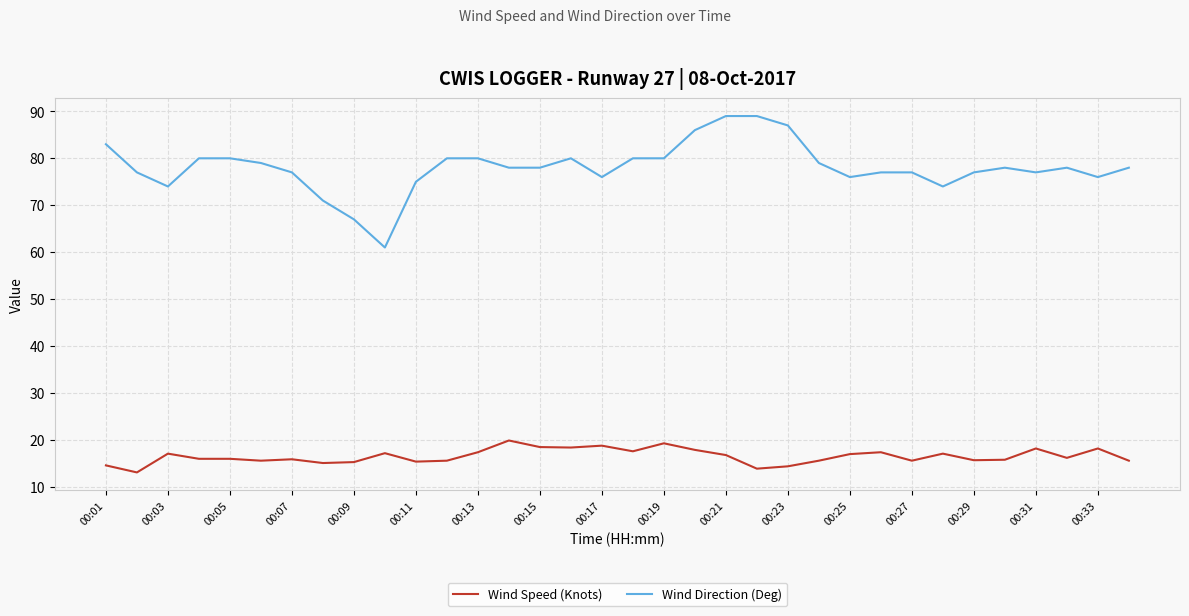

How many lines are shown in the chart?

2